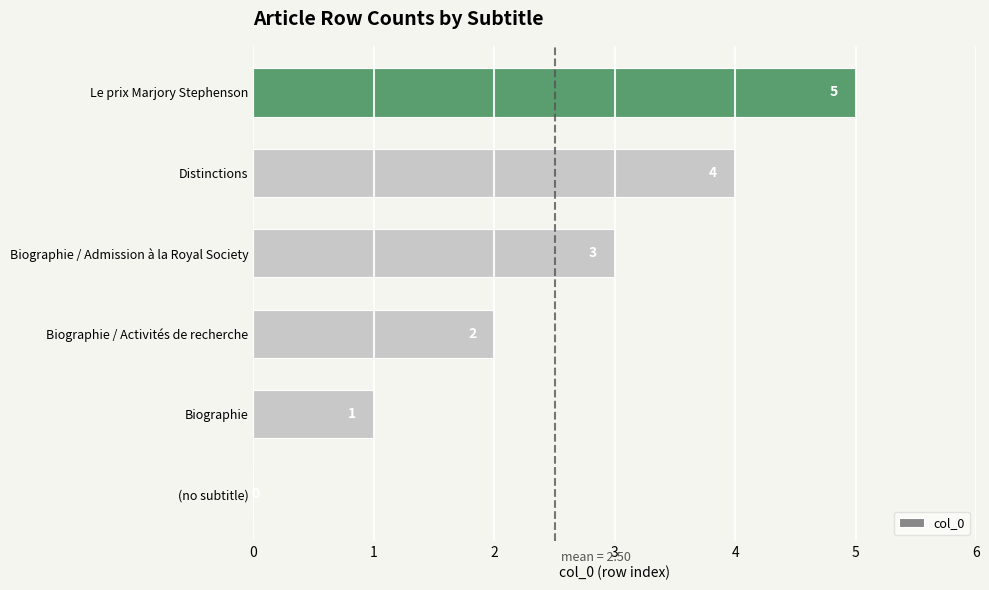

What is the sum of the values at Biographie / Admission à la Royal Society and Distinctions?

7